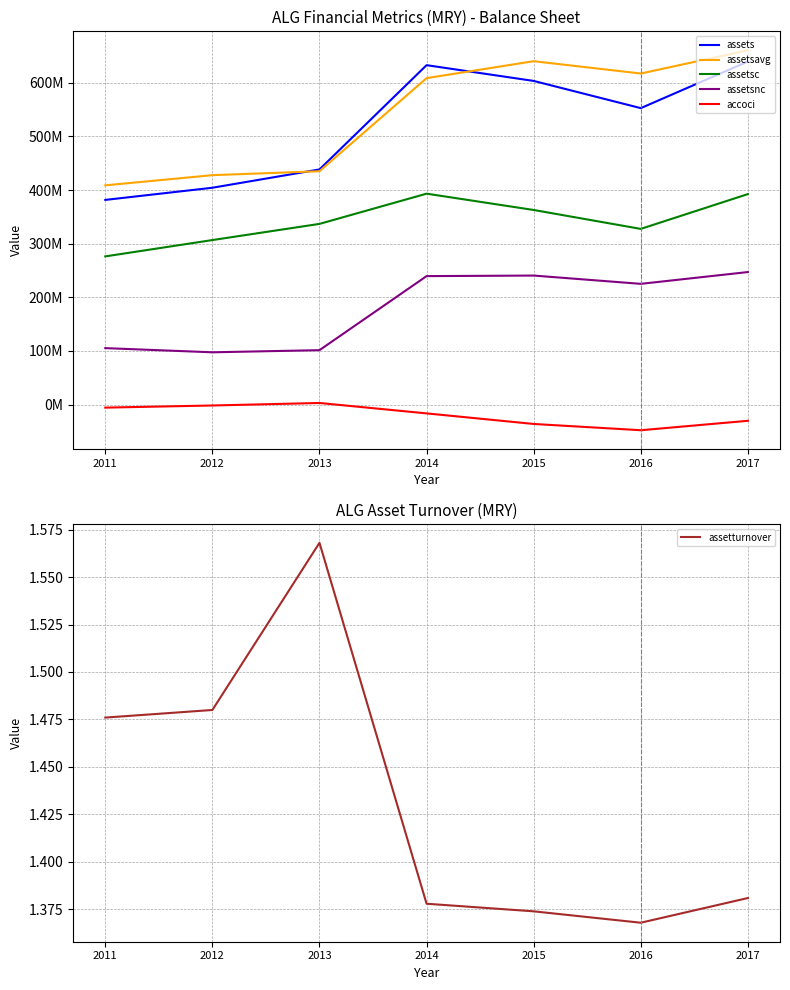

Which label corresponds to the smallest value in the chart?

2016